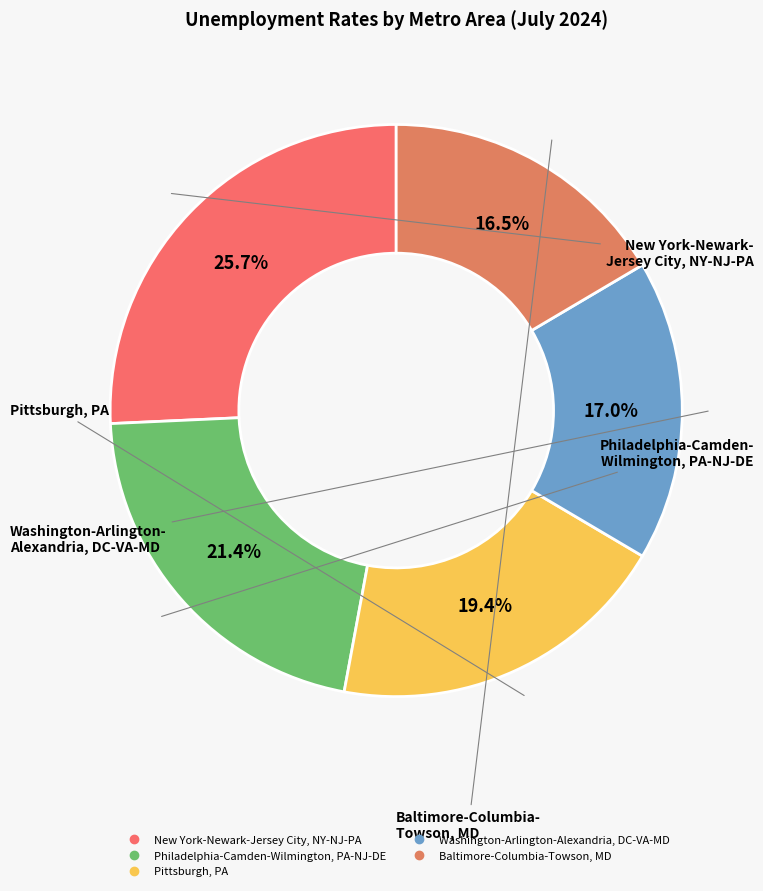

How many slices are in this pie chart?

5